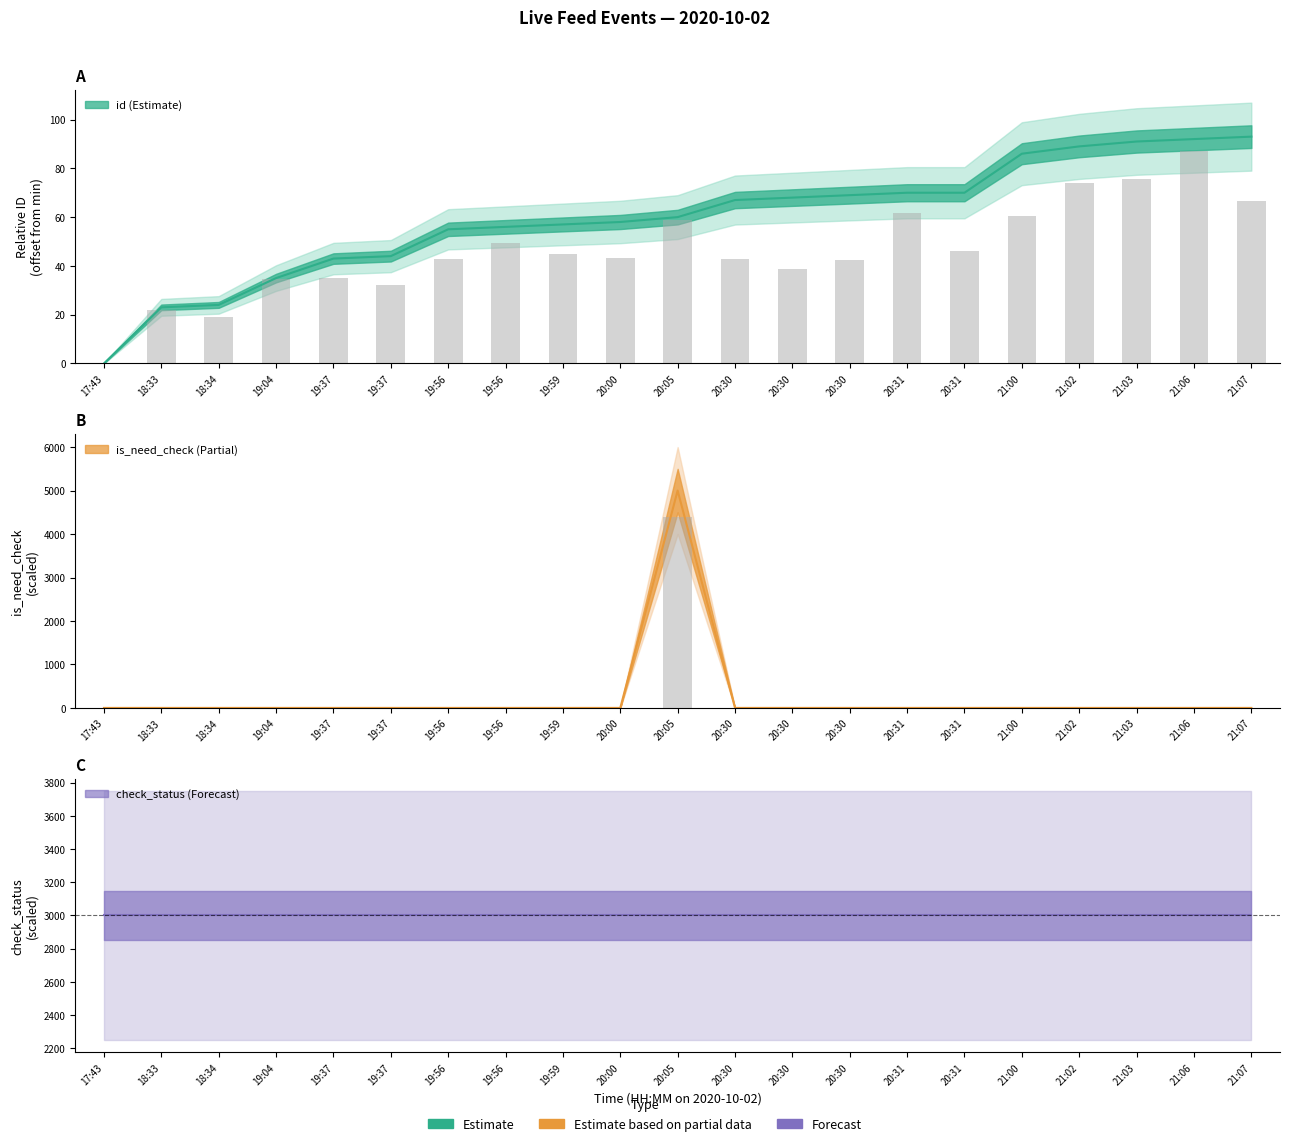

What is the sum of all is_need_check values?

5000